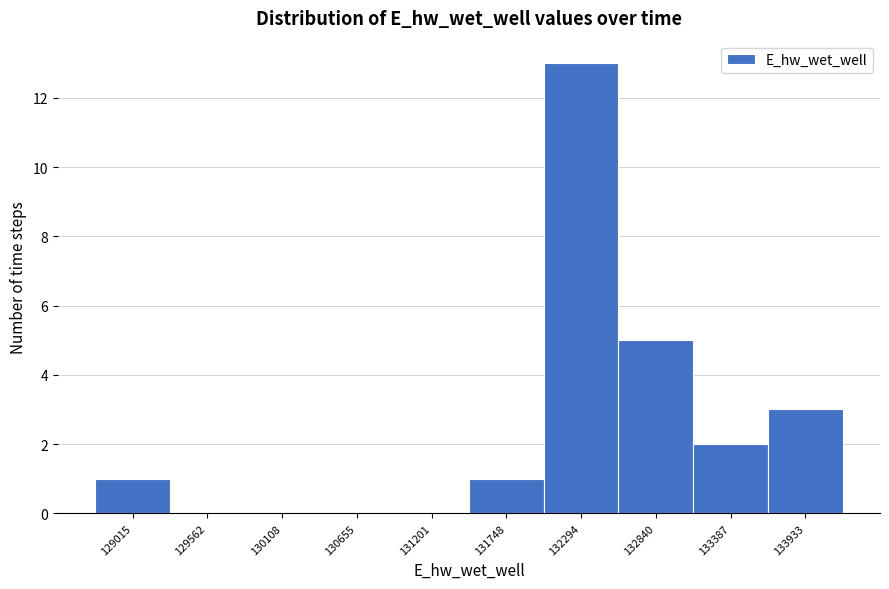

Reading right to left, what are all the values shown in this chart?

133933=3	133387=2	132840=5	132294=13	131748=1	131201=0	130655=0	130108=0	129562=0	129015=1